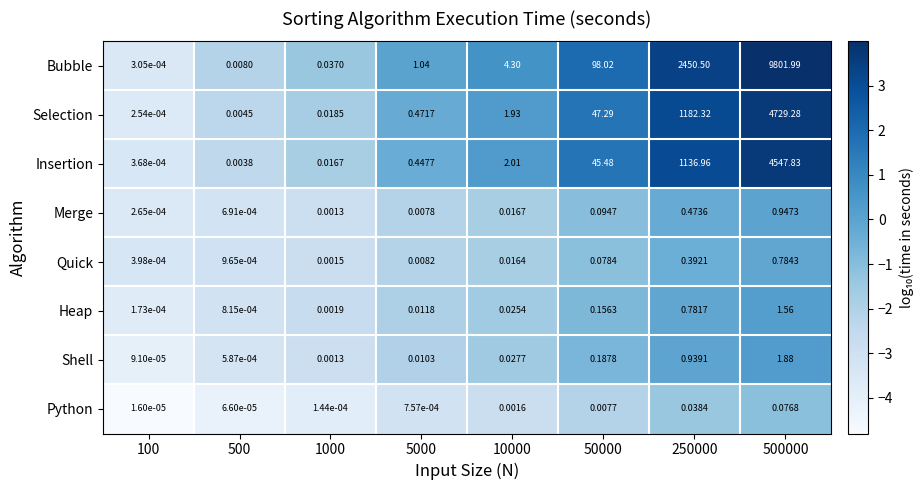

Between 100 and 5000, which series saw the biggest shift?

Bubble